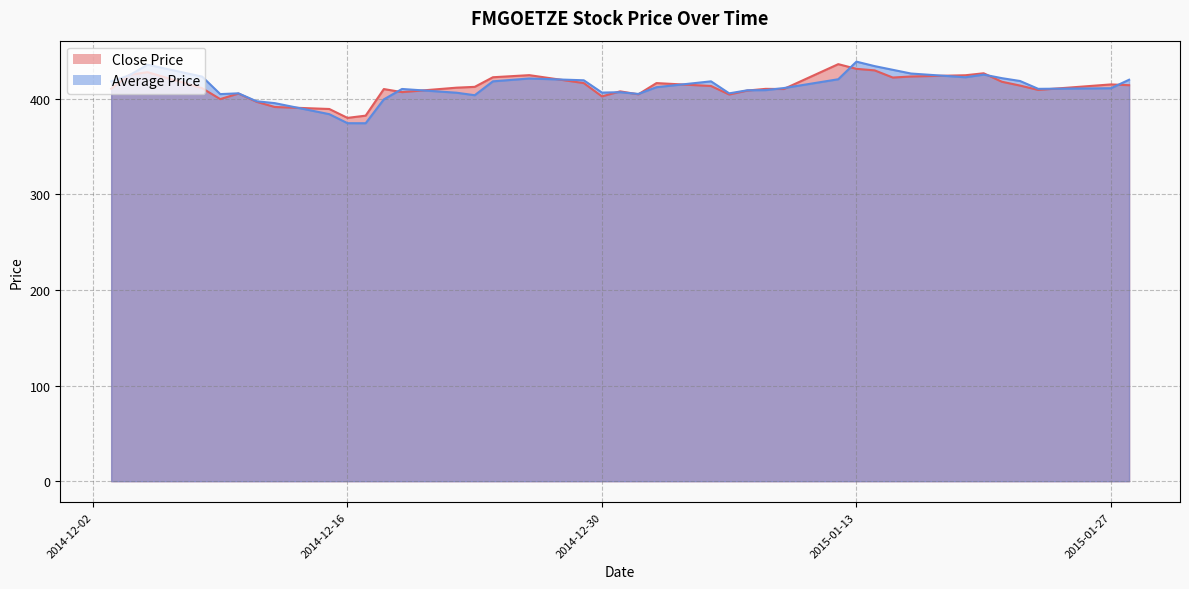

Reading left to right, what are all the values shown in this chart?

Close Price: 2014-12-03=410.4	2014-12-04=425.0	2014-12-05=427.8	2014-12-08=411.1	2014-12-09=399.6	2014-12-10=405.4	2014-12-11=396.8	2014-12-12=391.4	2014-12-15=389.3	2014-12-16=380.0	2014-12-17=382.4	2014-12-18=410.1	2014-12-19=406.9	2014-12-22=411.6	2014-12-23=412.4	2014-12-24=422.5	2014-12-26=424.7	2014-12-29=416.4	2014-12-30=402.4	2014-12-31=407.8	2015-01-01=404.6	2015-01-02=416.4	2015-01-05=413.4	2015-01-06=404.4	2015-01-07=408.6	2015-01-08=410.4	2015-01-09=410.2	2015-01-12=436.2	2015-01-13=431.3	2015-01-14=429.7	2015-01-15=422.2	2015-01-16=423.3	2015-01-19=424.6	2015-01-20=426.6	2015-01-21=417.8	2015-01-22=413.8	2015-01-23=409.2	2015-01-27=415.0	2015-01-28=414.2
Average Price: 2014-12-03=418.2	2014-12-04=424.6	2014-12-05=435.6	2014-12-08=423.2	2014-12-09=404.9	2014-12-10=405.7	2014-12-11=397.4	2014-12-12=395.4	2014-12-15=383.9	2014-12-16=374.4	2014-12-17=374.4	2014-12-18=399.4	2014-12-19=410.2	2014-12-22=406.3	2014-12-23=403.7	2014-12-24=418.2	2014-12-26=421.2	2014-12-29=419.3	2014-12-30=406.4	2014-12-31=406.9	2015-01-01=405.1	2015-01-02=412.1	2015-01-05=418.2	2015-01-06=405.7	2015-01-07=408.9	2015-01-08=409.0	2015-01-09=411.2	2015-01-12=420.4	2015-01-13=438.8	2015-01-14=434.1	2015-01-15=430.3	2015-01-16=426.4	2015-01-19=422.5	2015-01-20=425.3	2015-01-21=421.6	2015-01-22=418.6	2015-01-23=410.4	2015-01-27=411.0	2015-01-28=419.9